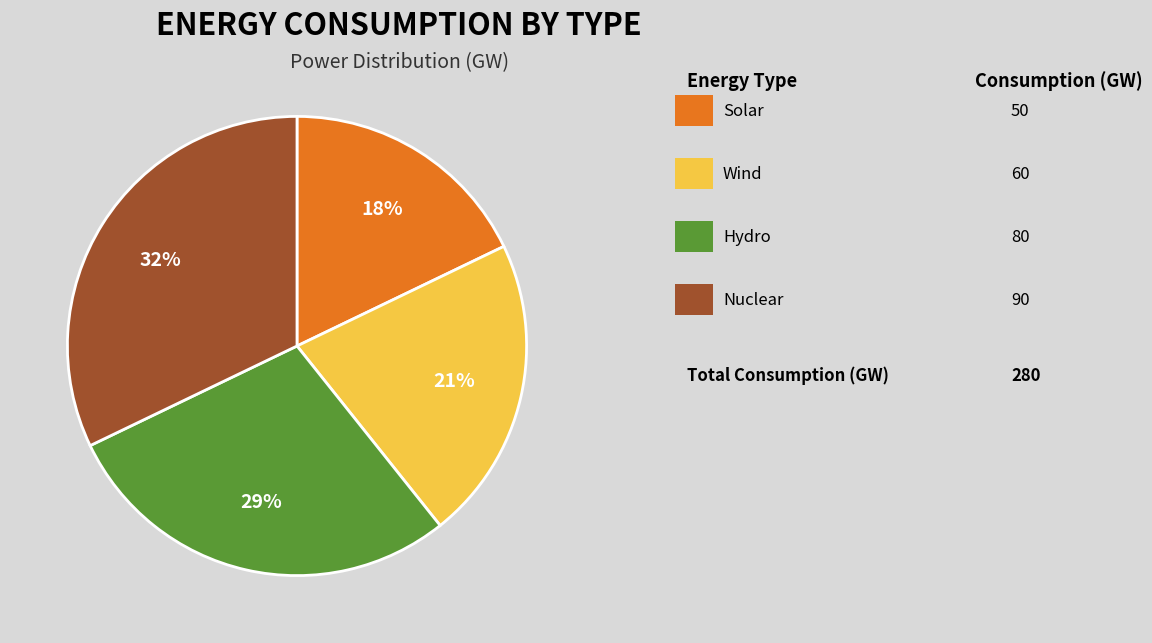

Does any single category account for the majority?

No